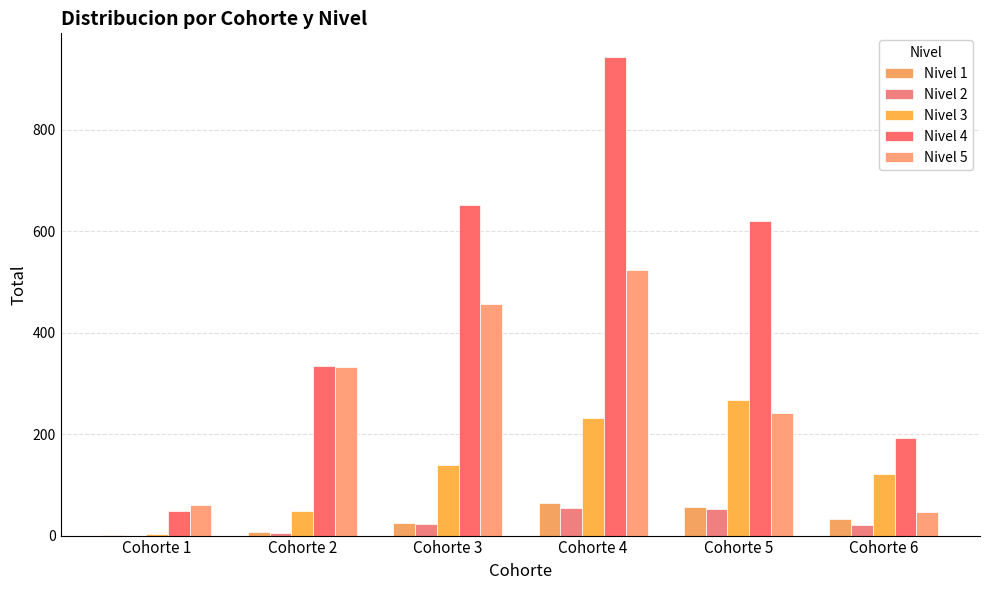

At Cohorte 5, list the series in order from largest to smallest.

Nivel 4, Nivel 3, Nivel 5, Nivel 1, Nivel 2